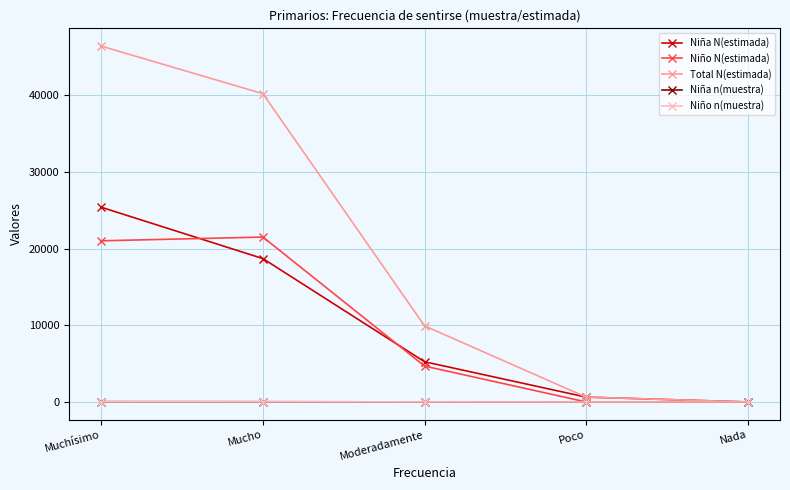

True or false: Niño N(estimada) has a value of 1646 at Moderadamente.

False